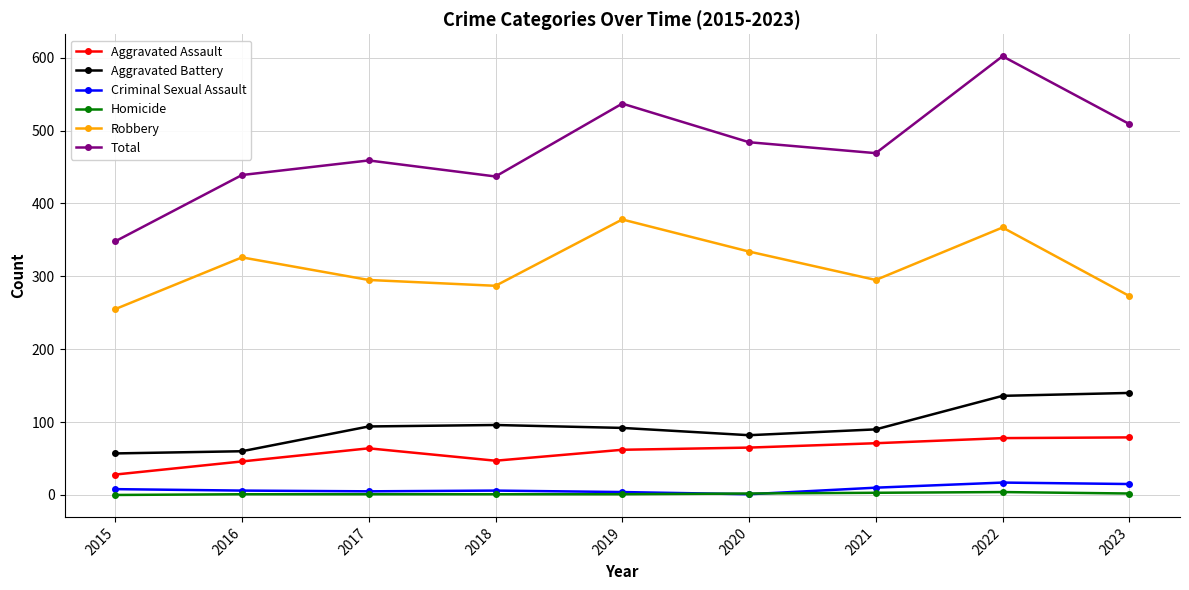

True or false: Robbery and Aggravated Battery intersect in this chart.

False